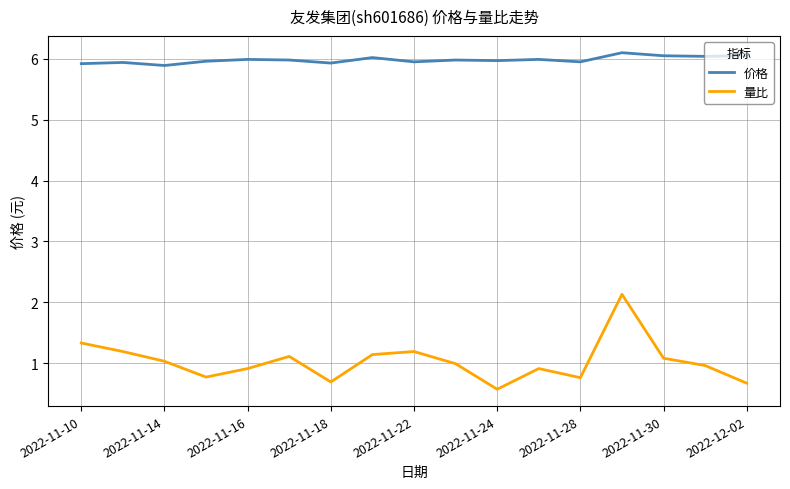

What is the difference between the maximum and minimum values in the 价格 series?

0.2